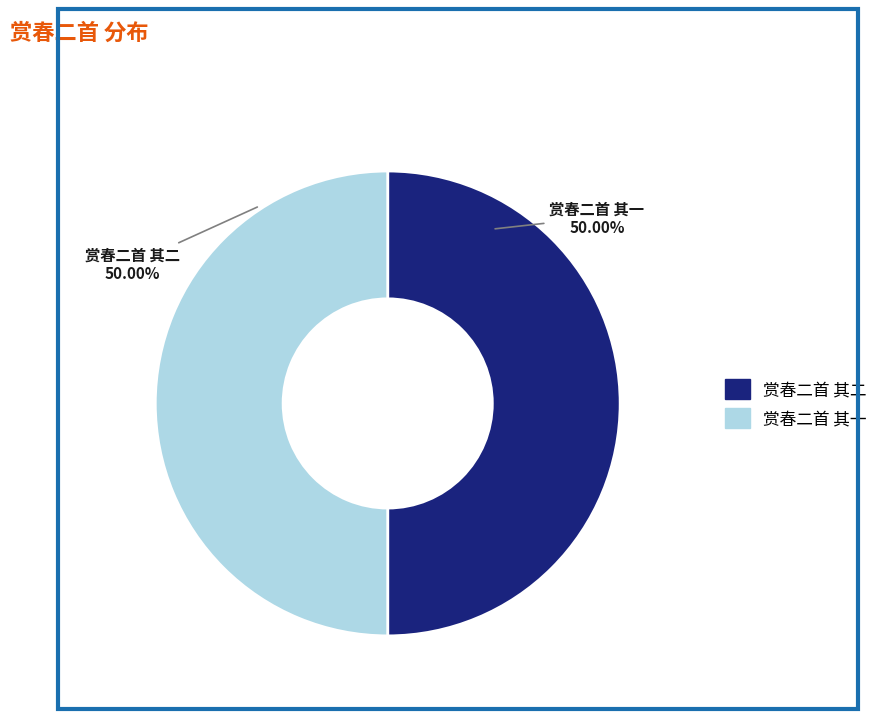

Do 赏春二首 其一 and 赏春二首 其二 together represent more than half of the pie?

Yes